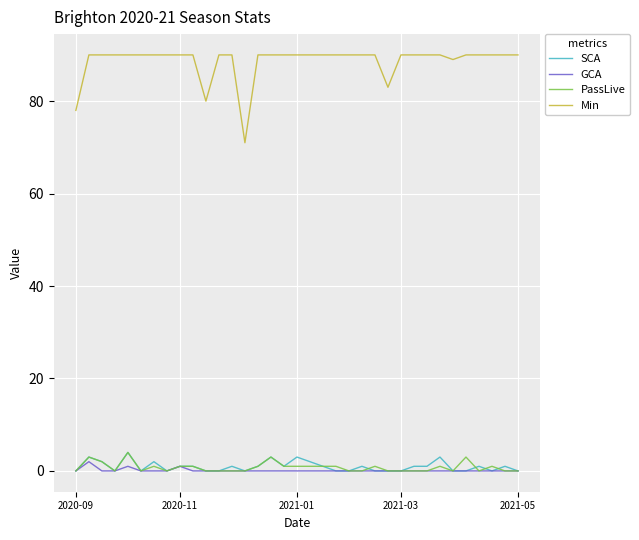

Which series has the largest range (max minus min)?

Min